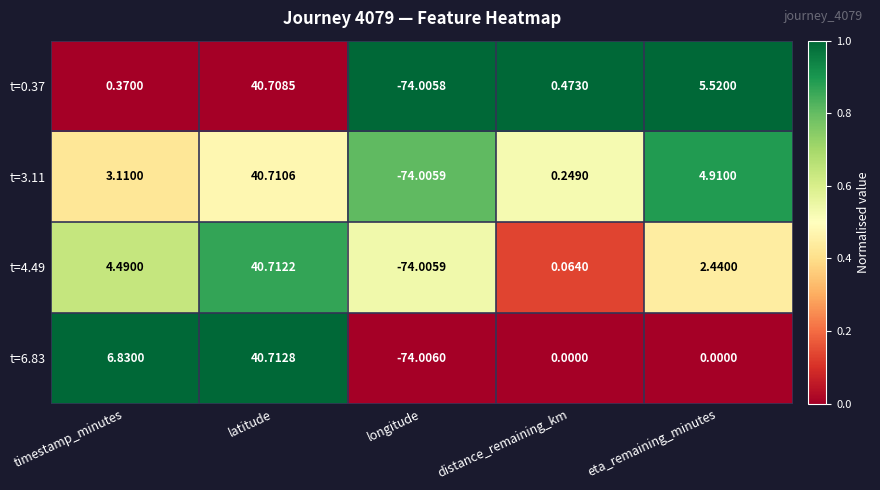

Where is t=0.37 nearest to the value -16?

timestamp_minutes